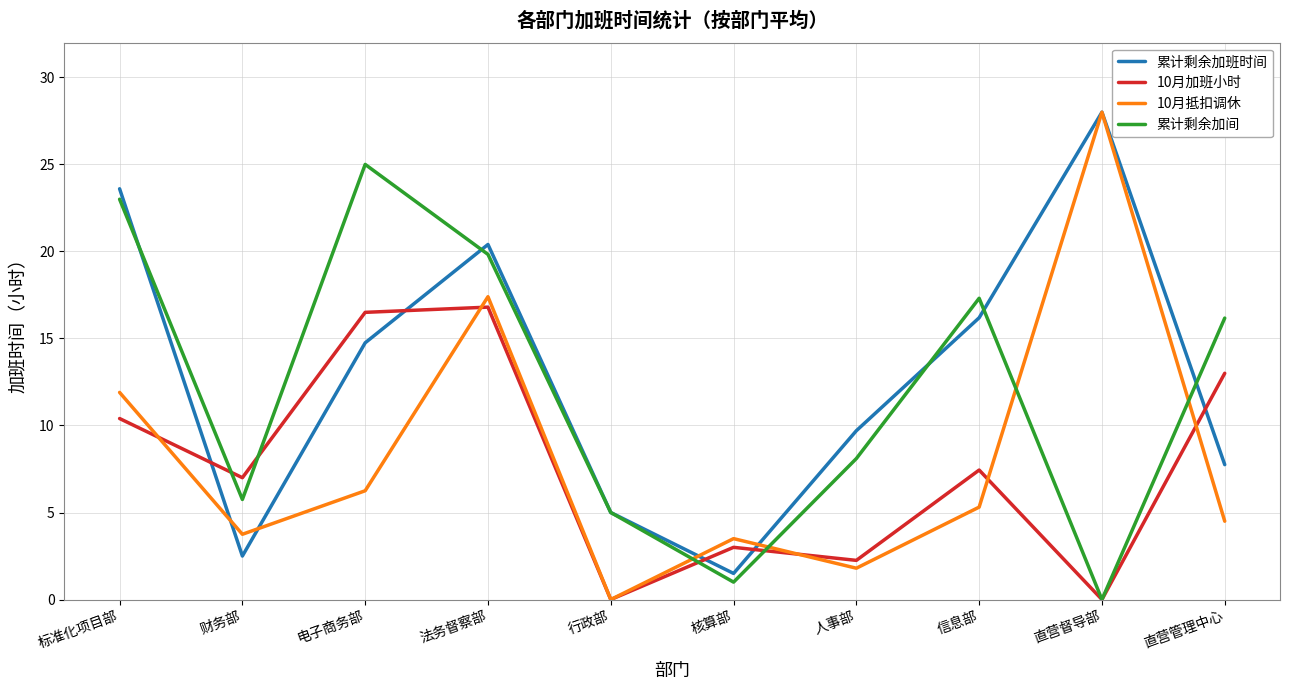

What position from the left is 核算部?

6